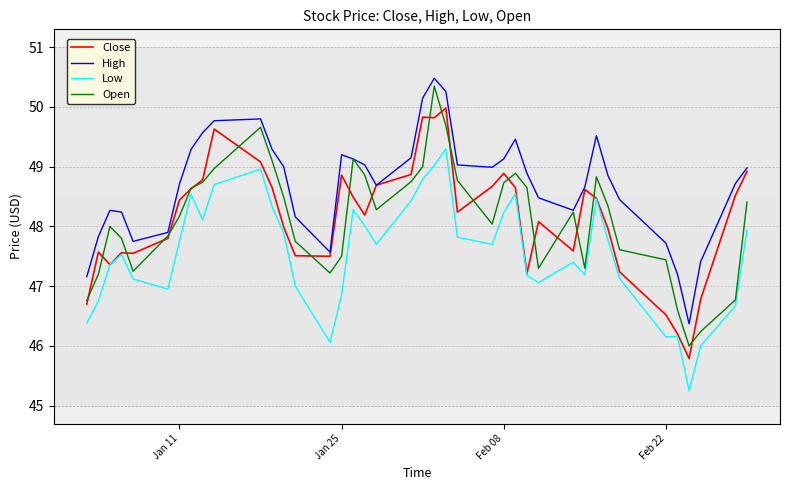

What is the average value of the Open series?

48.1